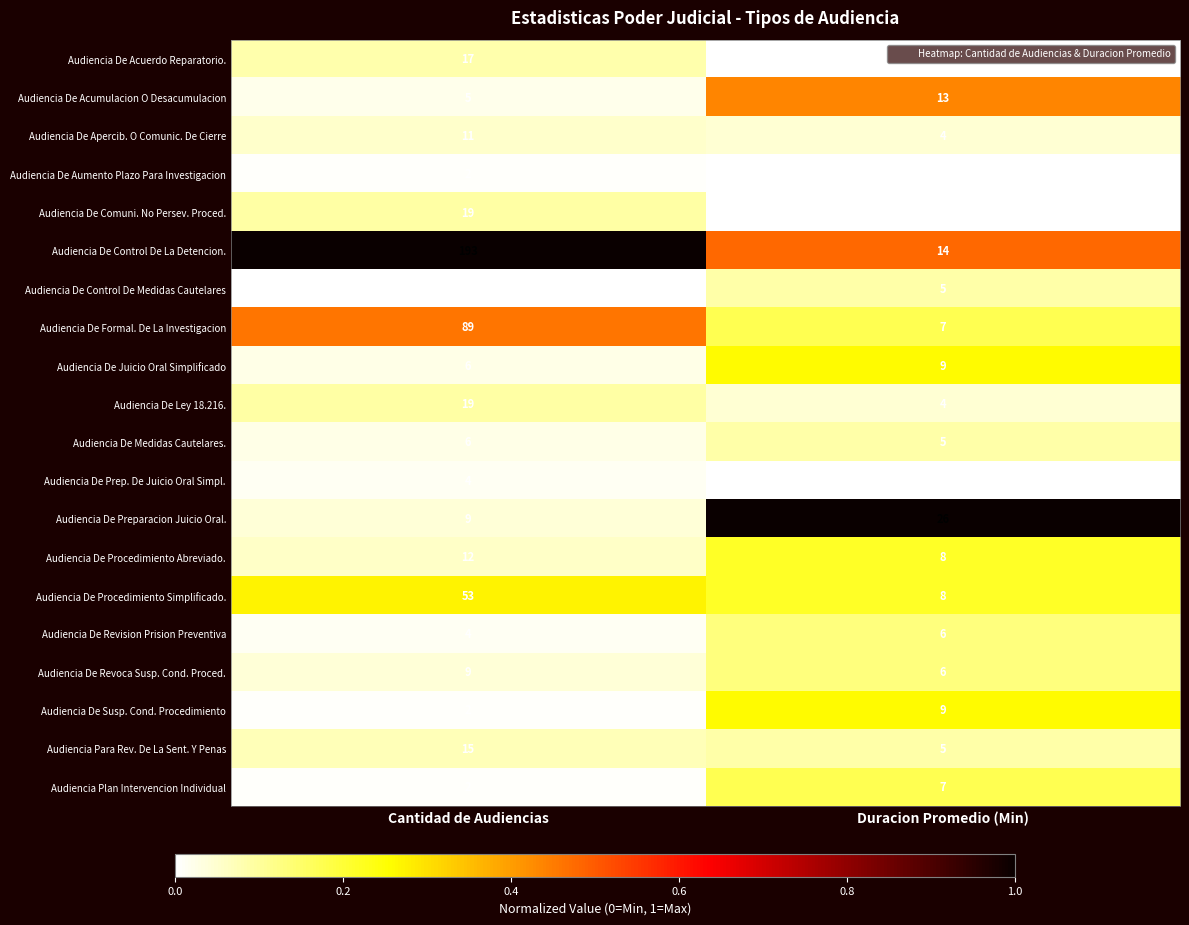

Is the value of Audiencia De Medidas Cautelares. at Cantidad de Audiencias greater than the value of Audiencia De Apercib. O Comunic. De Cierre at Duracion Promedio (Min)?

Yes